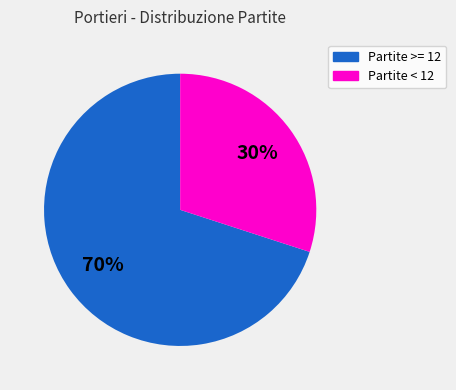

Which has a higher value, Partite < 12 or Partite >= 12?

Partite >= 12